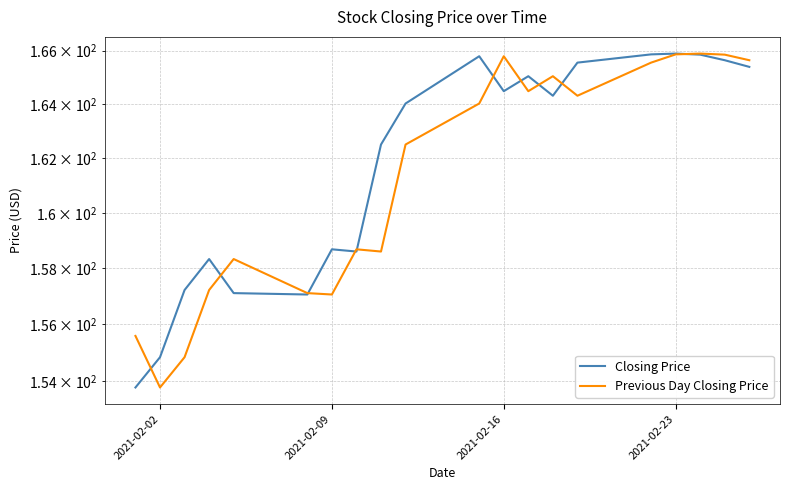

How many interior local valleys does the Closing Price series have?

4